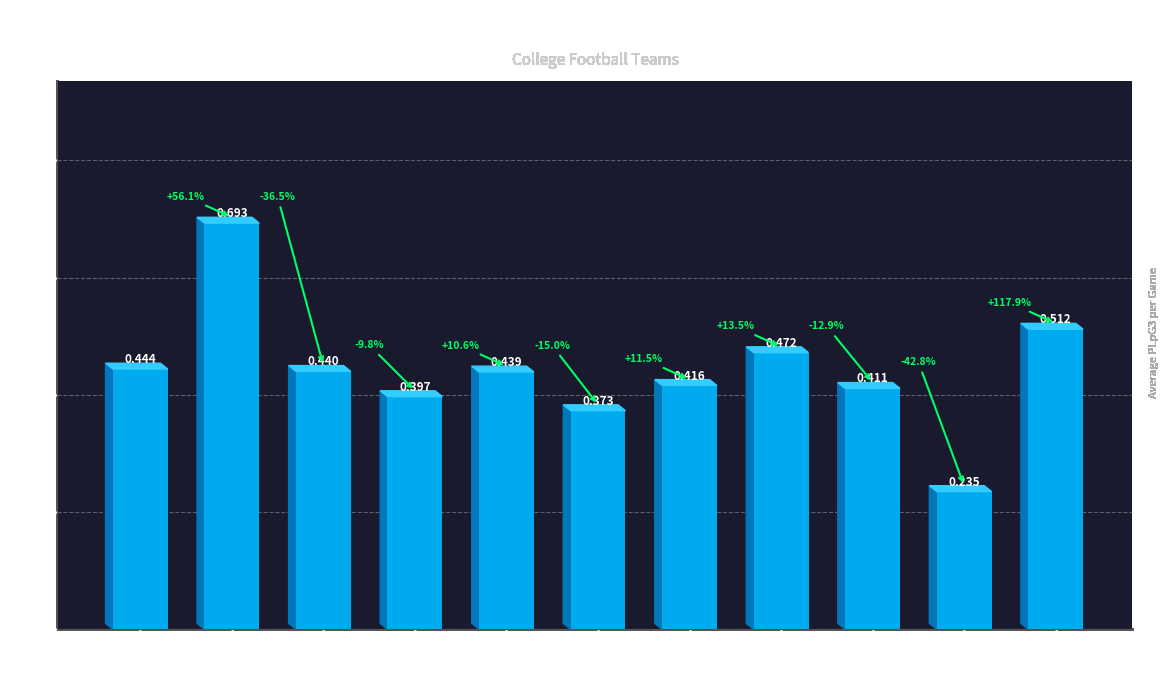

How many bars are there in total?

11